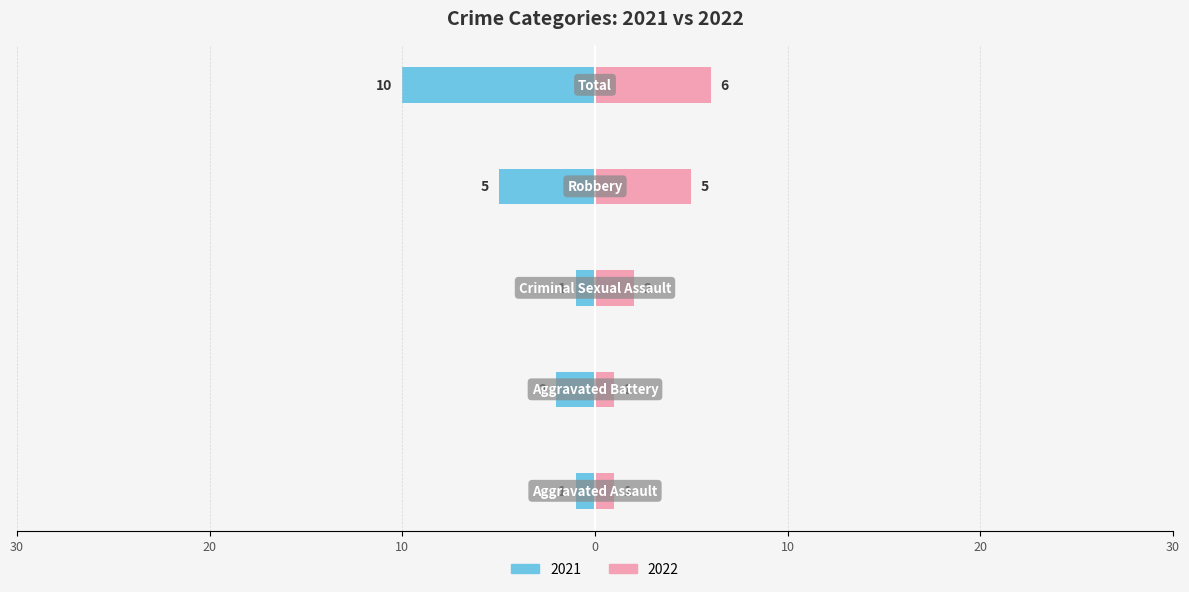

Reading left to right, transcribe all the data shown in this chart.

Left: Aggravated Assault=-1	Aggravated Battery=-2	Criminal Sexual Assault=-1	Robbery=-5	Total=-10
Right: Aggravated Assault=1	Aggravated Battery=1	Criminal Sexual Assault=2	Robbery=5	Total=6